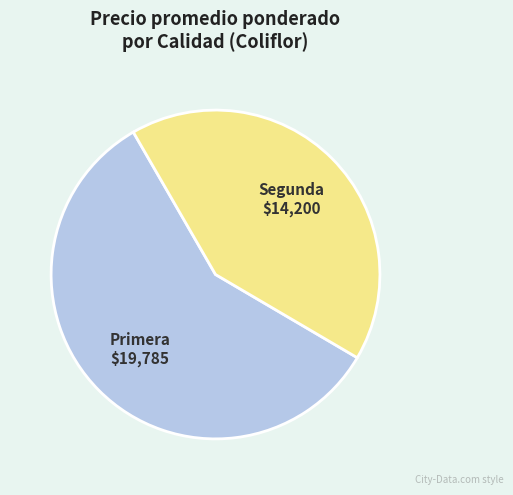

Does any single category account for the majority?

Yes